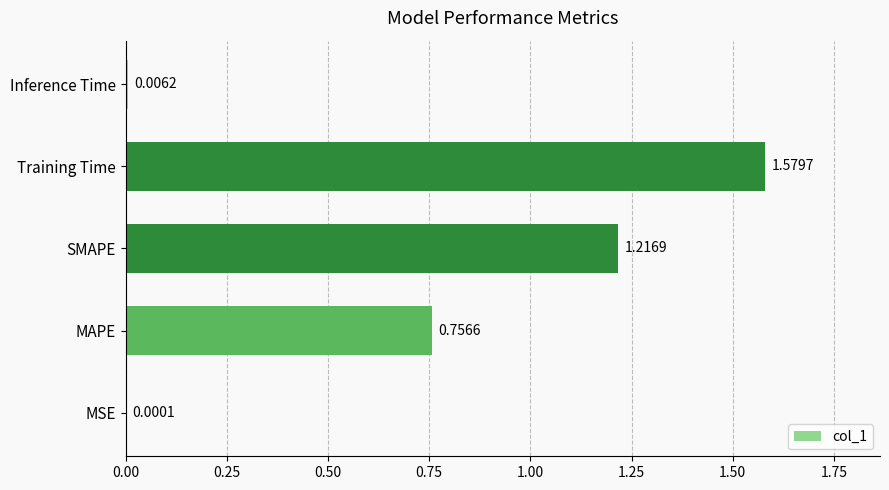

Which label corresponds to the largest value in the chart?

Training Time